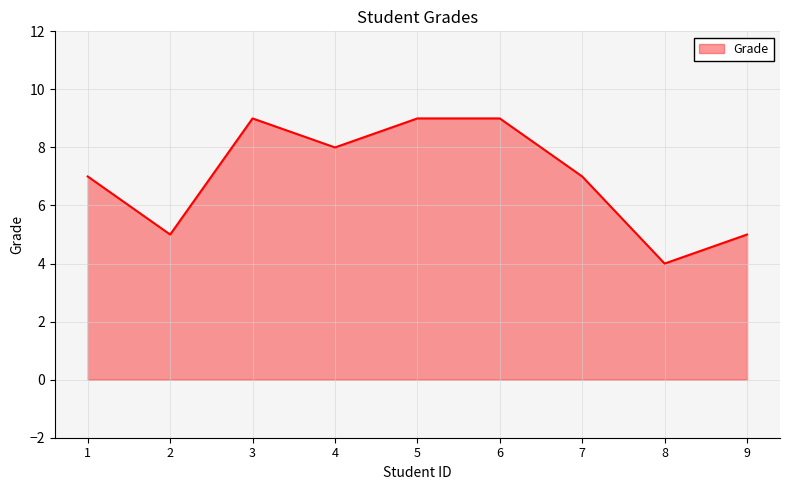

Reading left to right, transcribe all the data shown in this chart.

1=7	2=5	3=9	4=8	5=9	6=9	7=7	8=4	9=5